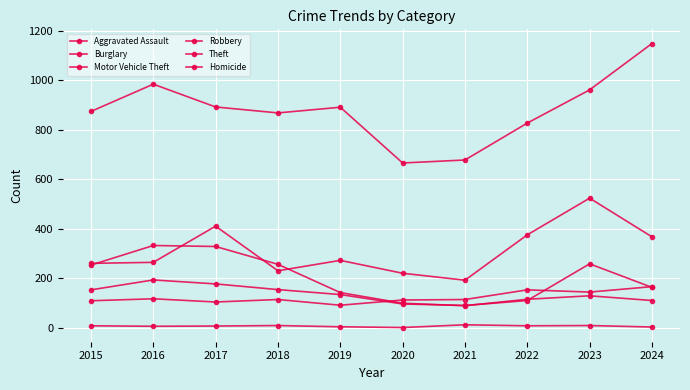

How many lines are shown in the chart?

6